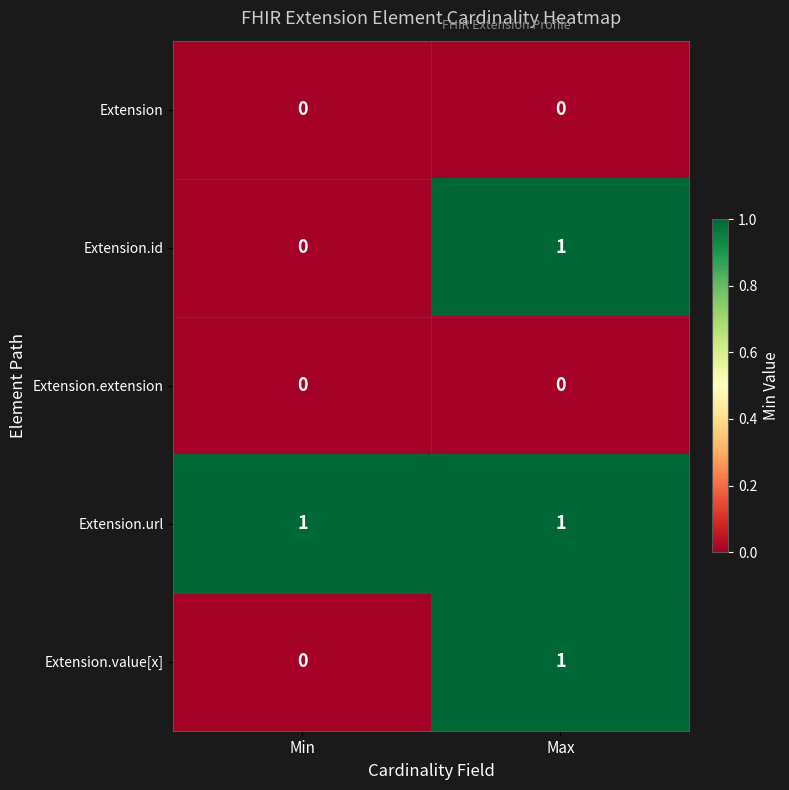

What is the difference between the highest and lowest values at Max?

1